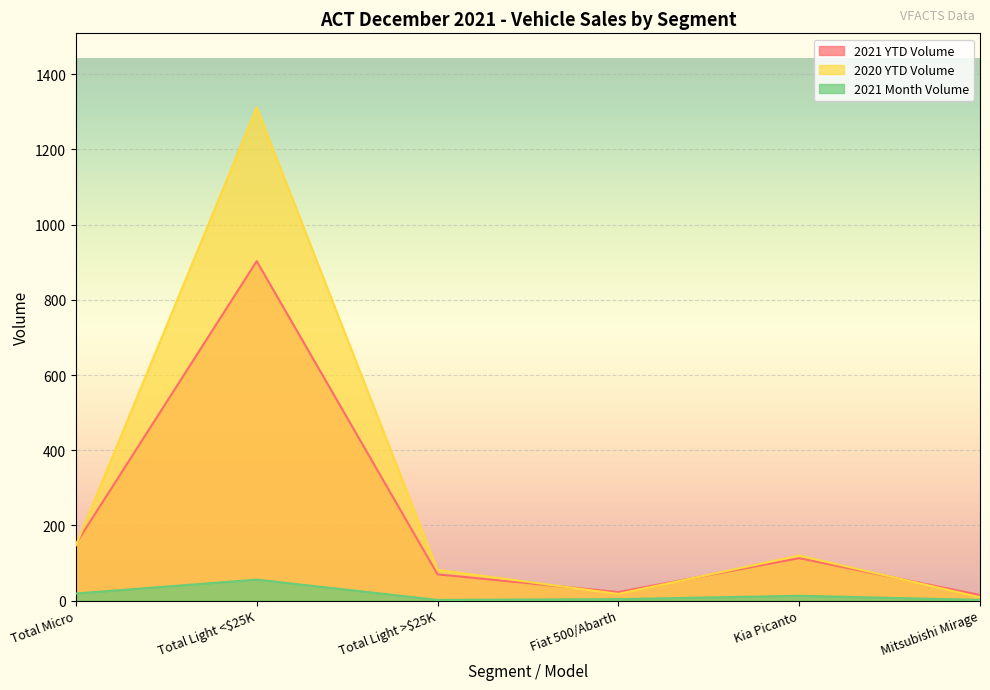

Which series has the largest total across all categories?

2020 YTD Volume